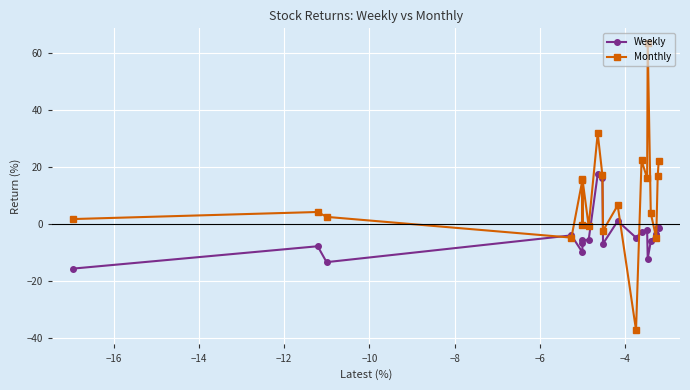

What is the lowest value of the Weekly series?

-15.7